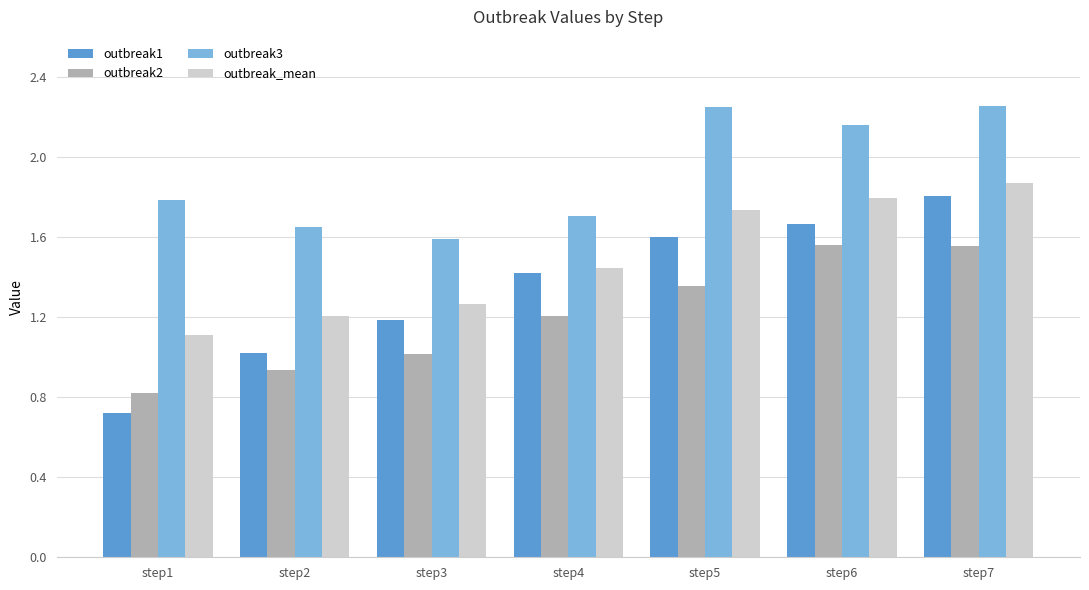

List the labels in order of outbreak1 value, largest first.

step7, step6, step5, step4, step3, step2, step1